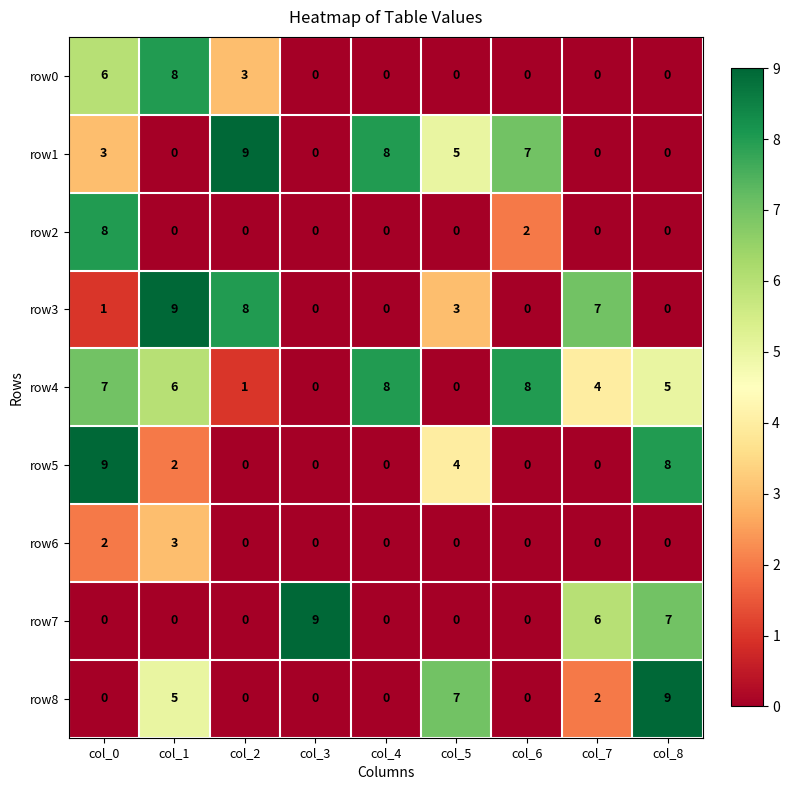

The row3 series shows -5 at col_4. True or false?

False